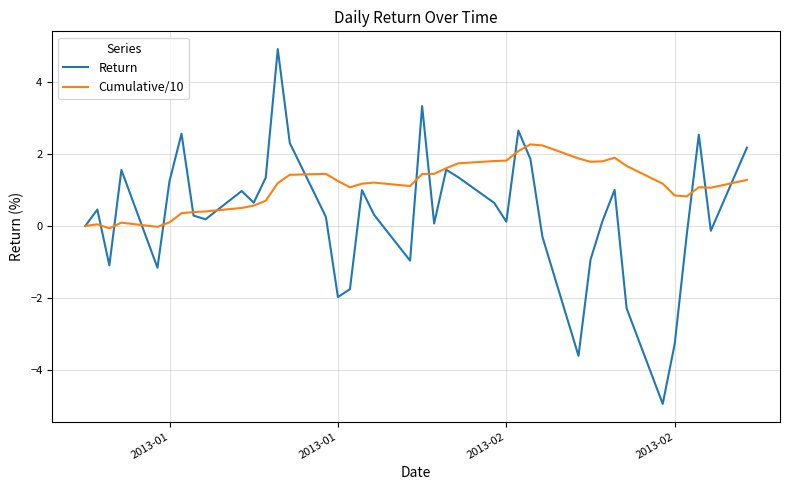

Which series has the largest range (max minus min)?

Return